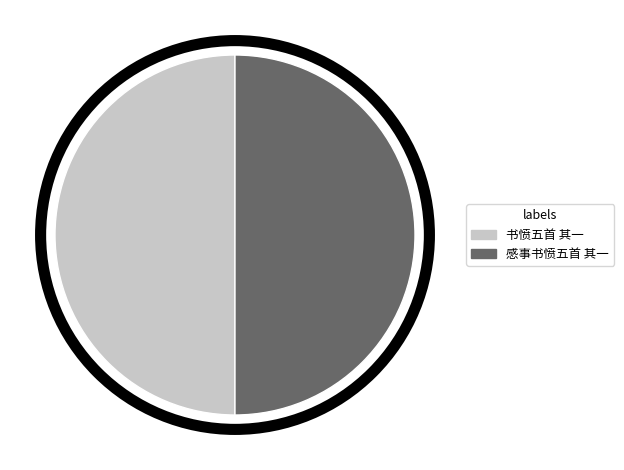

How many slices are in this pie chart?

2